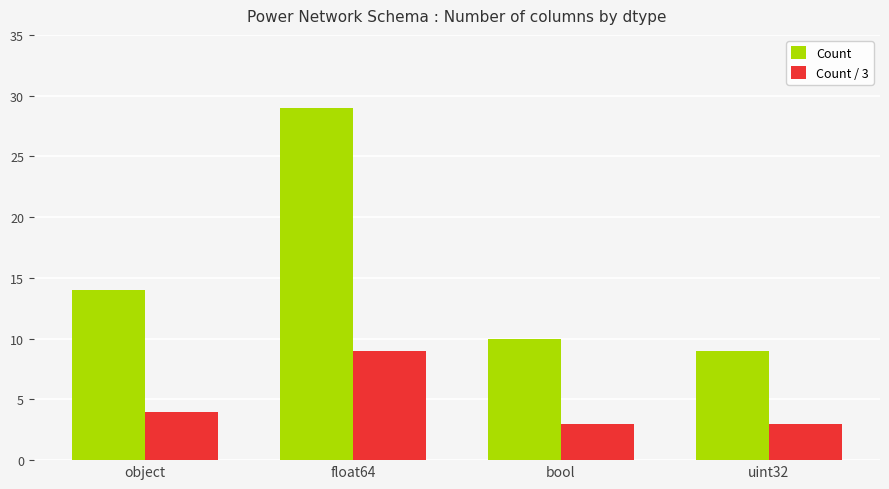

Reading left to right, extract all data points from this chart.

Count: 14	29	10	9
Count / 3: 4	9	3	3